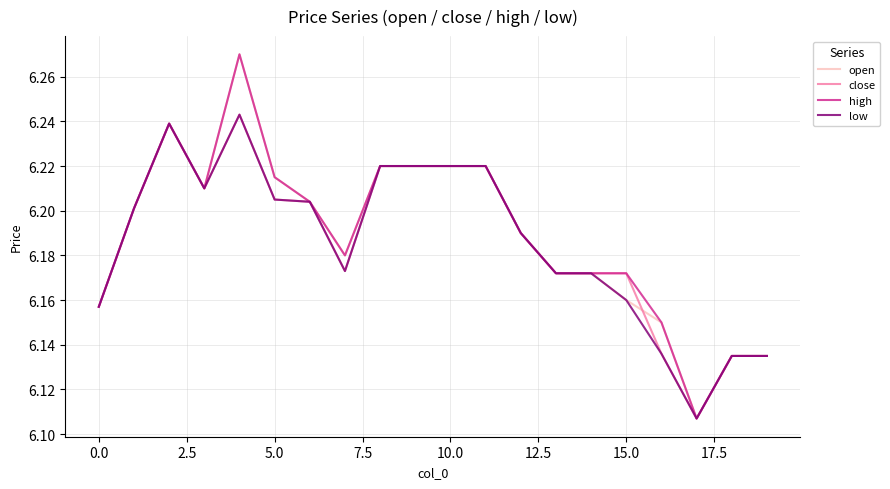

How many interior local valleys does the low series have?

3